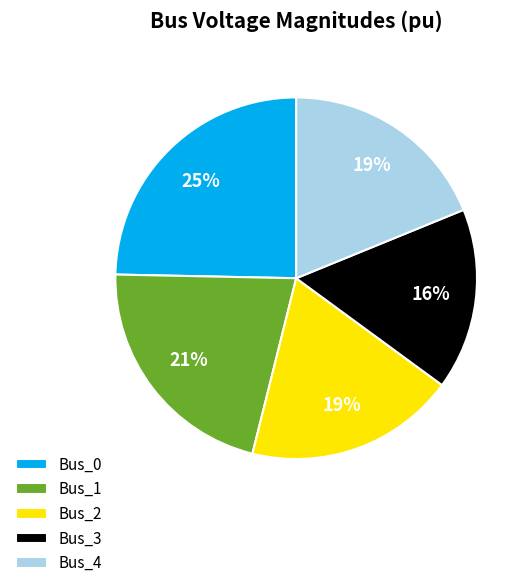

Which slice is the largest?

Bus_0